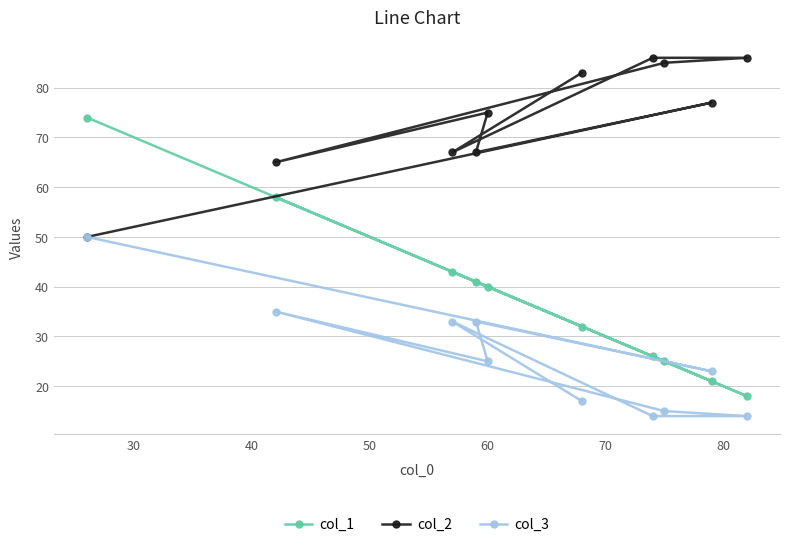

Rank the series by their average value, from highest to lowest.

col_2, col_1, col_3